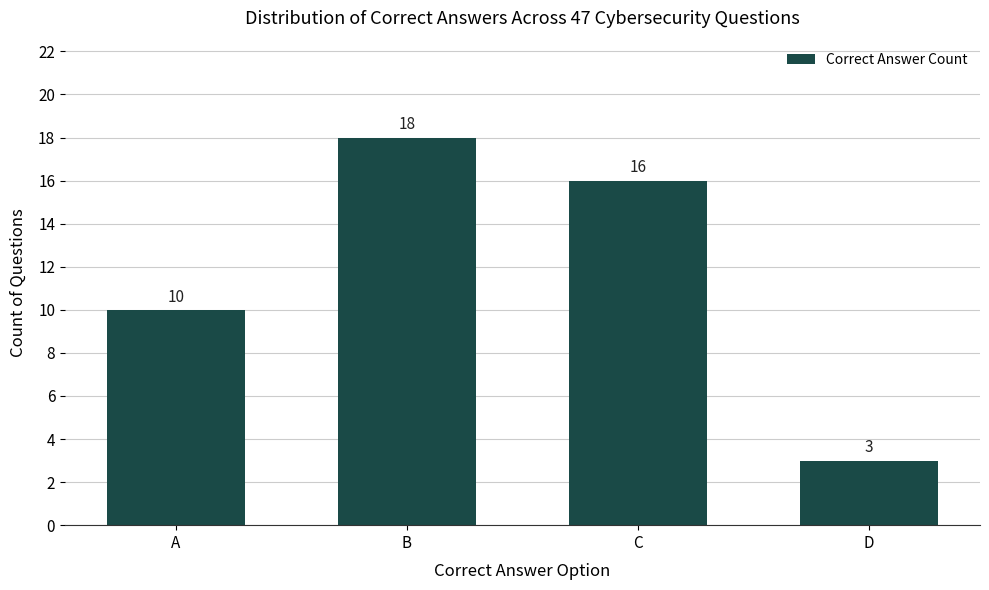

Reading left to right, transcribe all the data shown in this chart.

10	18	16	3